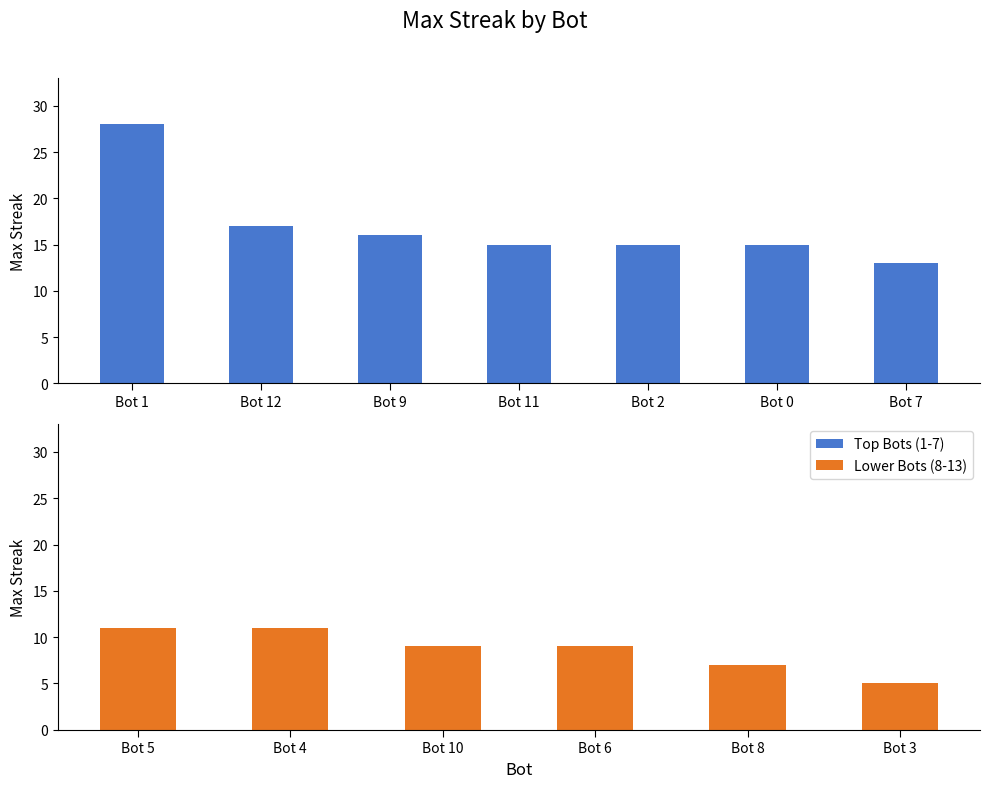

Does the chart contain any negative values?

No